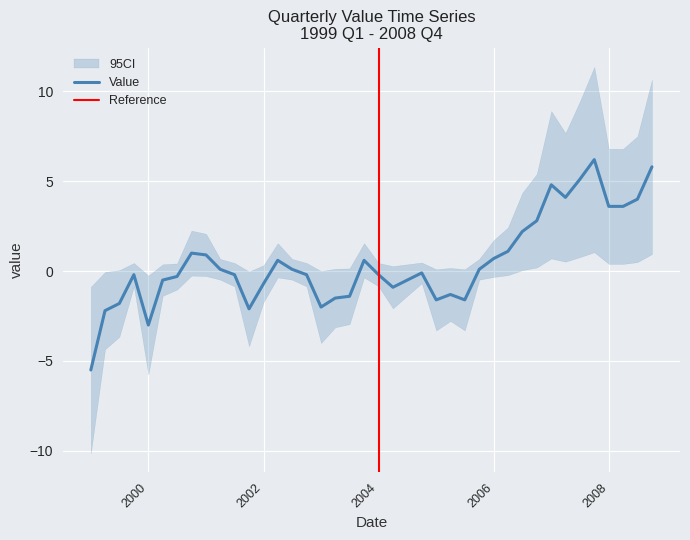

Reading left to right, list all the values displayed in this chart.

-5.5	-2.2	-1.8	-0.2	-3.0	-0.5	-0.3	1.0	0.9	0.1	-0.2	-2.1	-0.7	0.6	0.1	-0.2	-2.0	-1.5	-1.4	0.6	-0.2	-0.9	-0.5	-0.1	-1.6	-1.3	-1.6	0.1	0.7	1.1	2.2	2.8	4.8	4.1	5.1	6.2	3.6	3.6	4.0	5.8